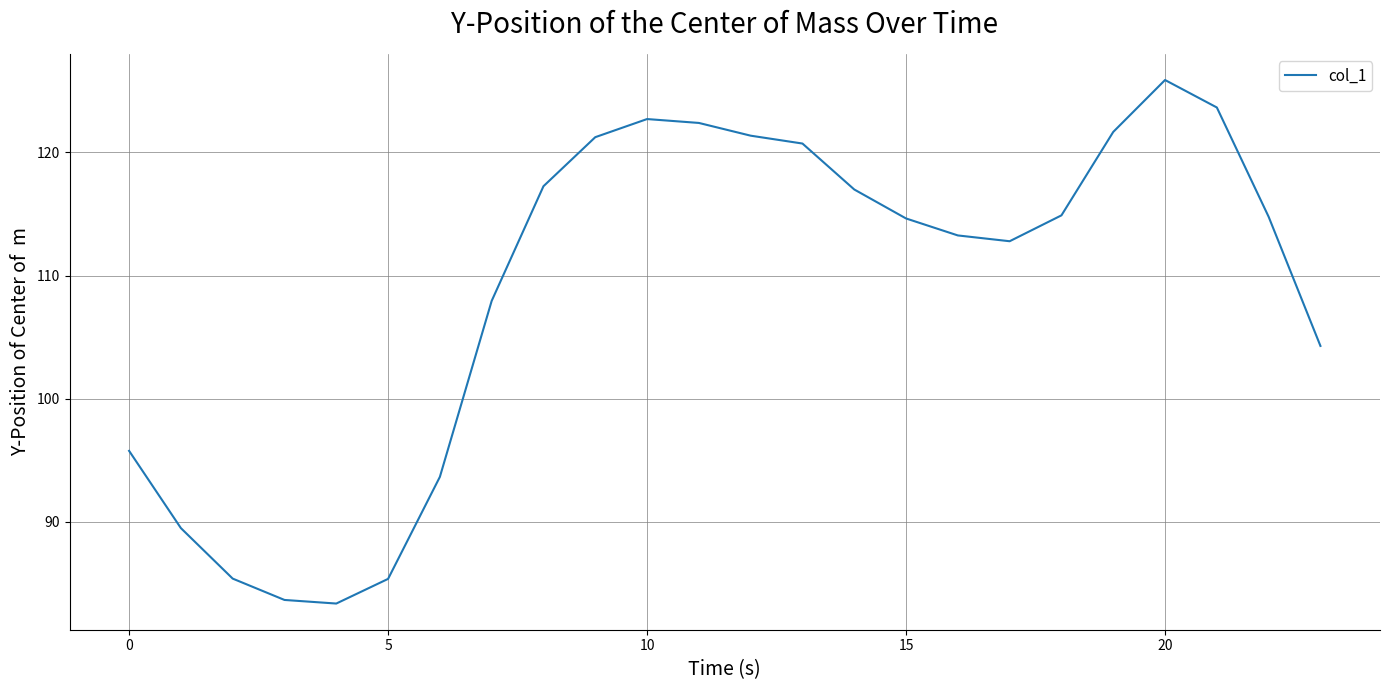

What is the minimum value shown in the chart?

83.4